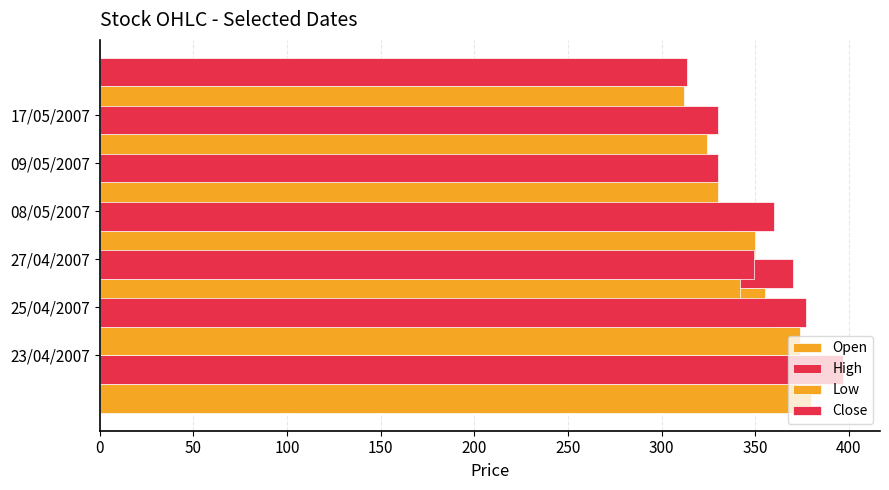

The High series shows 89.9 at 23/04/2007. True or false?

False